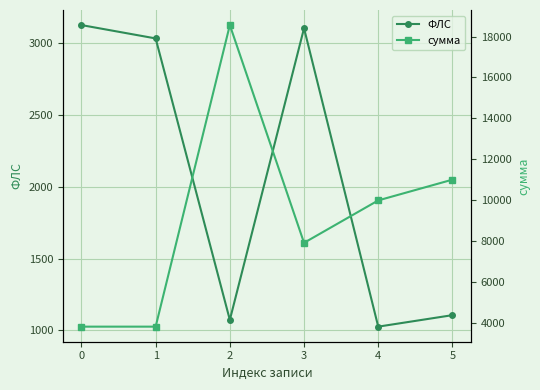

What is the smallest value displayed?

1026.0